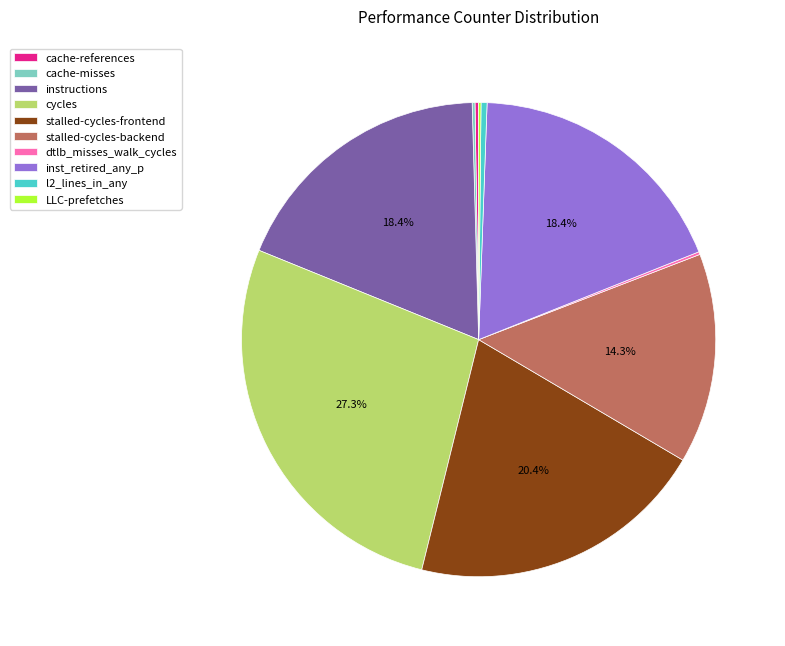

Combined, do inst_retired_any_p and l2_lines_in_any account for over 50%?

No